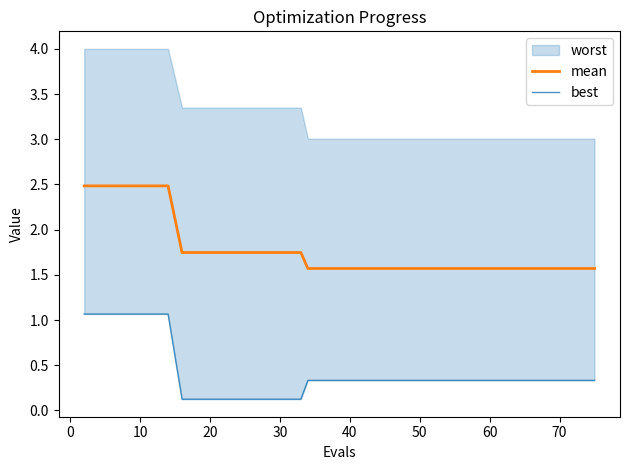

What is the highest value of the mean series?

2.5